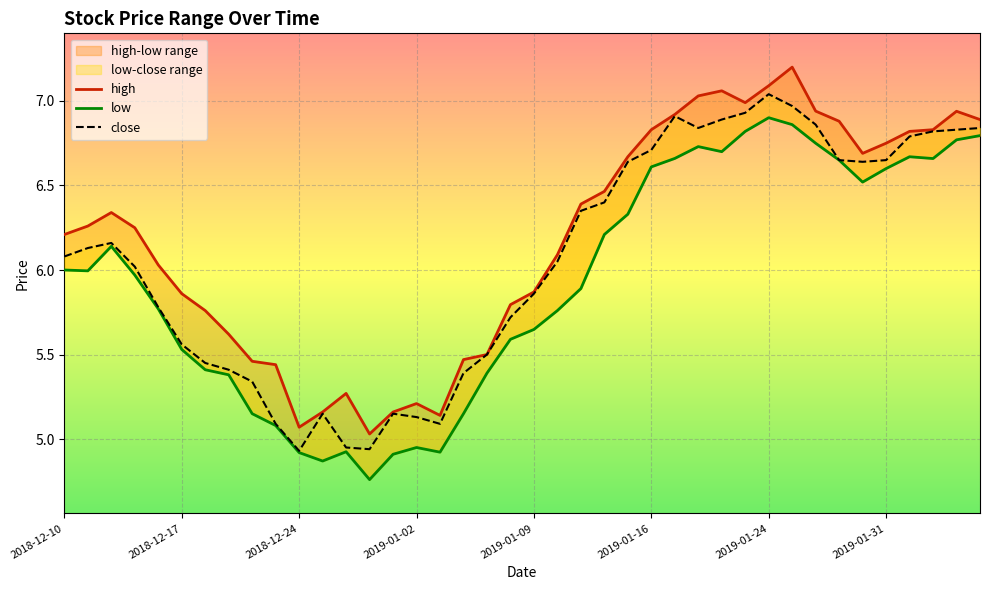

The close series shows 6.9 at 2019-01-22. True or false?

True